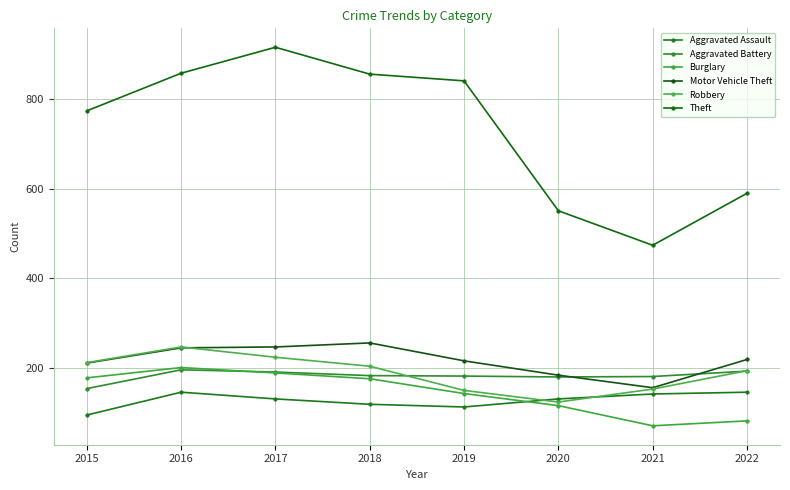

Count the number of data series in this chart.

6